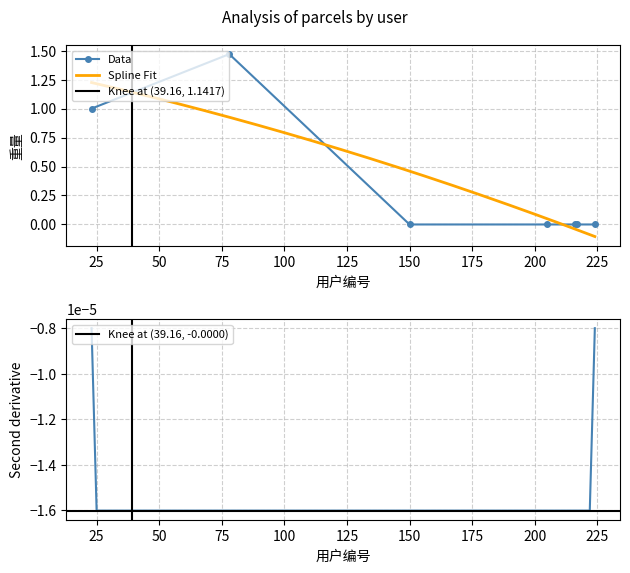

Is it true that Spline Fit equals 0.3 at 78?

False